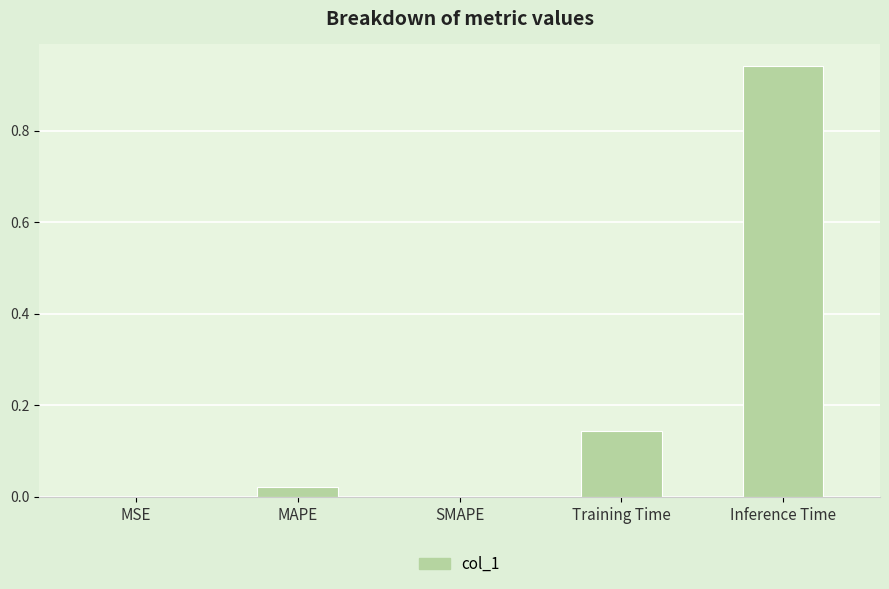

True or false: the data shows 0.0 at SMAPE.

True